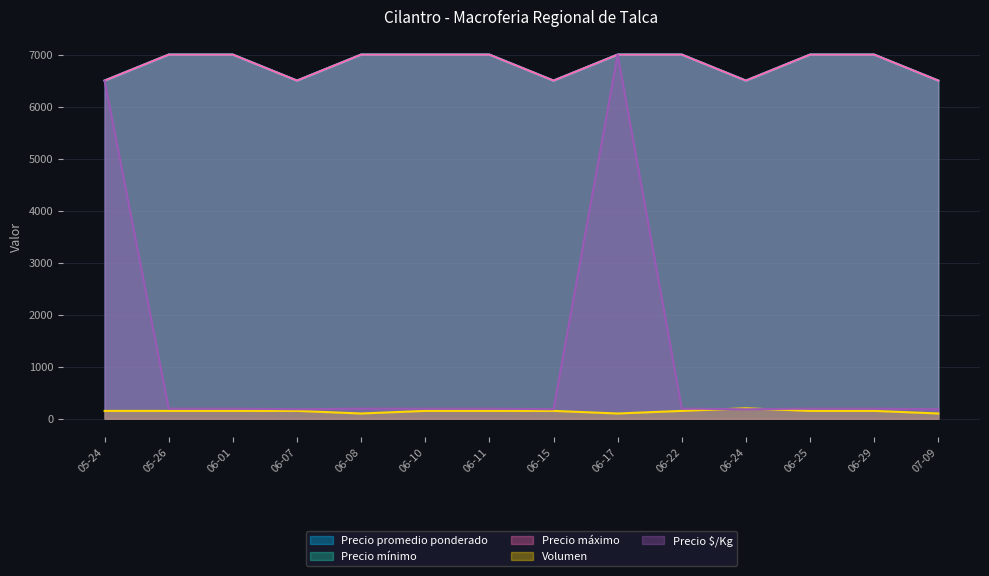

At which label is Volumen closest to 150?

2021-06-01